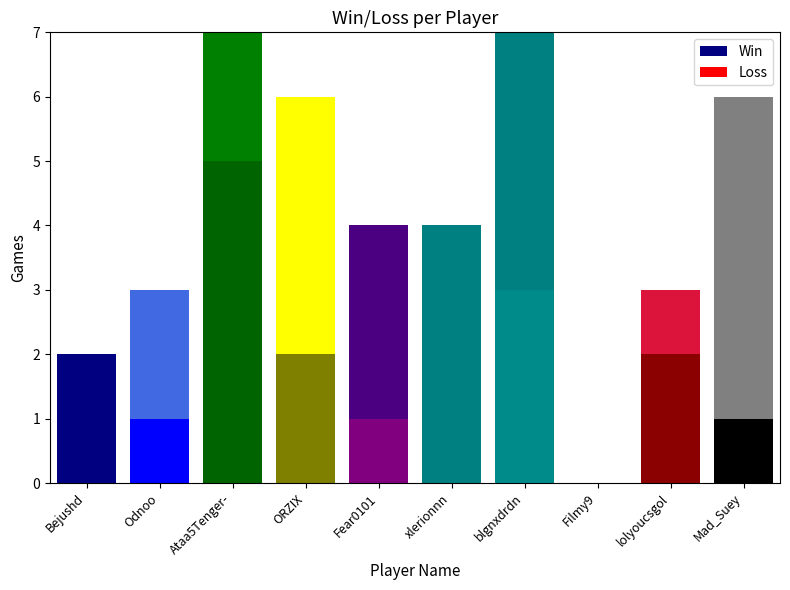

How many data points in Win are above 2?

3